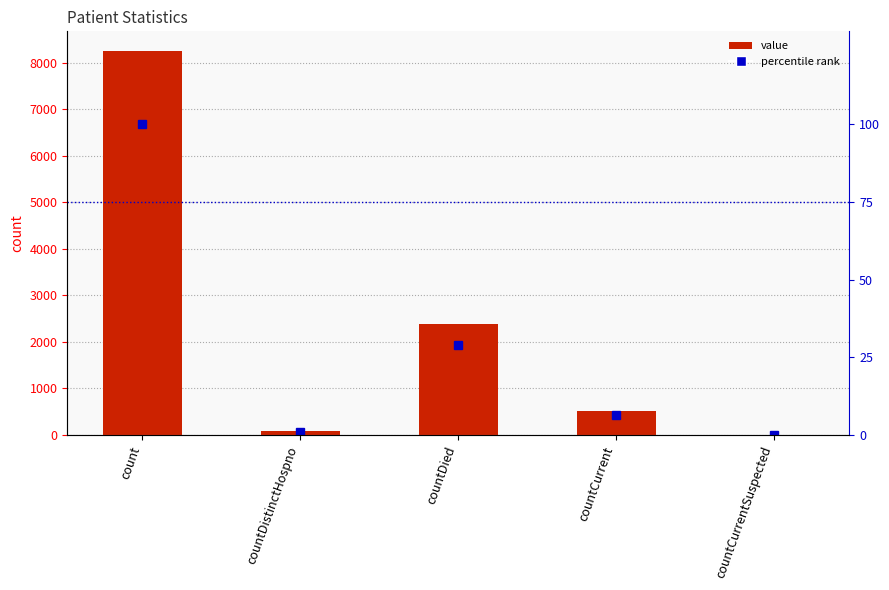

Which series has the largest total across all categories?

value